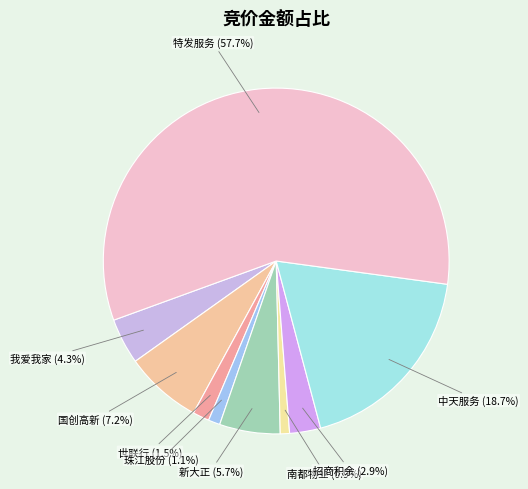

Which slice is the largest?

特发服务